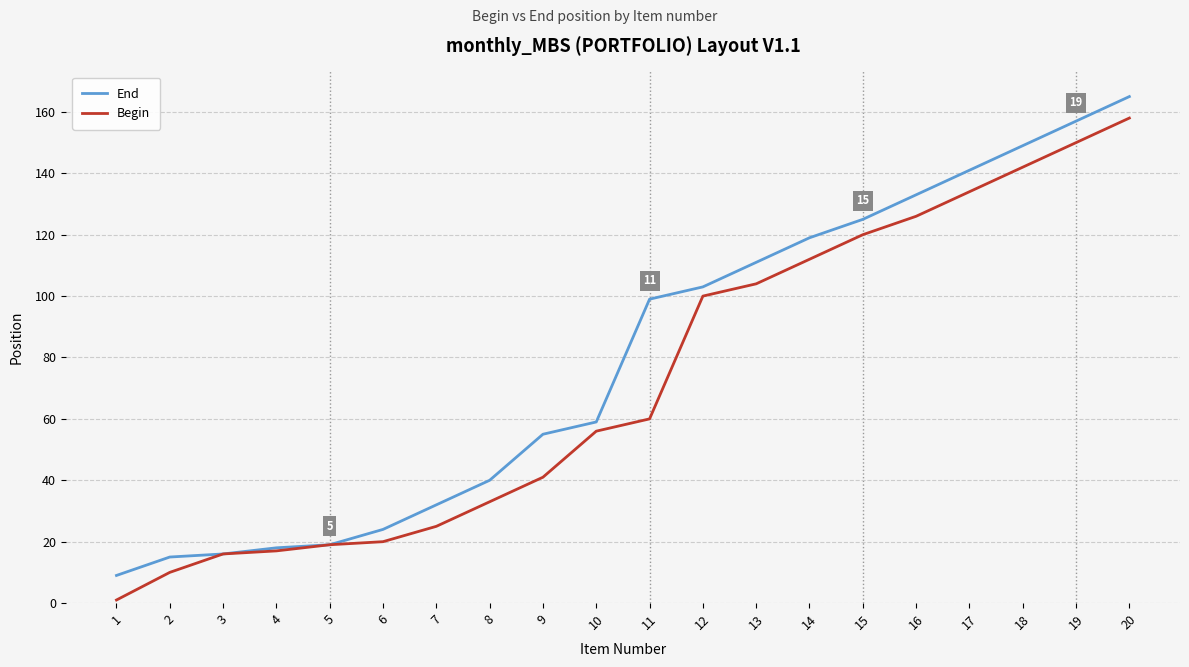

True or false: End has a value of 76 at 17.

False